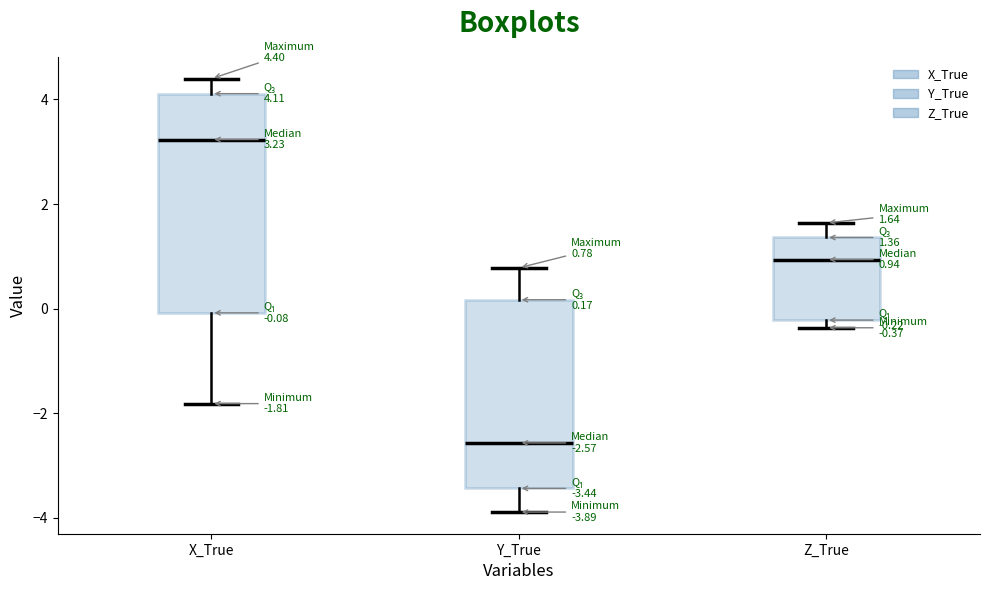

Which box is the tallest, from its lower edge to its upper edge?

X_True